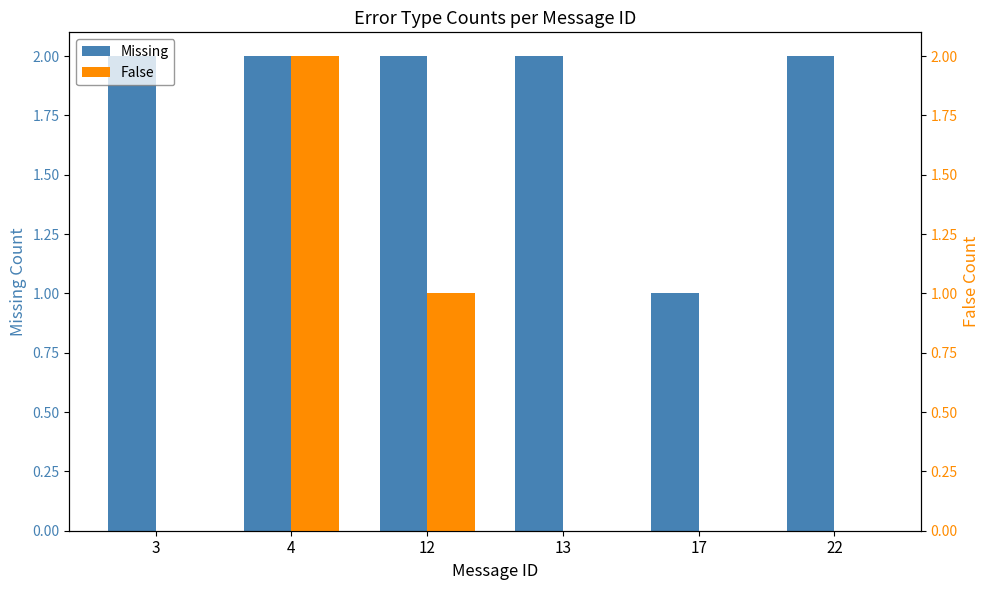

Count the number of data series in this chart.

2